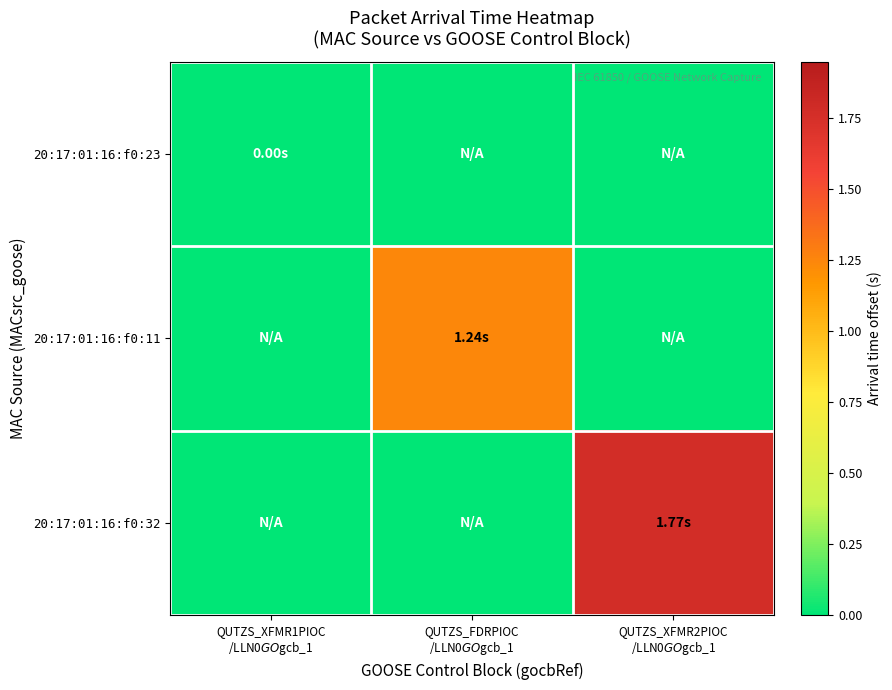

Reading left to right, list all the values displayed in this chart.

20:17:01:16:f0:23: QUTZS_XFMR1PIOC
/LLN0$GO$gcb_1=0.0	QUTZS_FDRPIOC
/LLN0$GO$gcb_1=-1.0	QUTZS_XFMR2PIOC
/LLN0$GO$gcb_1=-1.0
20:17:01:16:f0:11: QUTZS_XFMR1PIOC
/LLN0$GO$gcb_1=-1.0	QUTZS_FDRPIOC
/LLN0$GO$gcb_1=1.2	QUTZS_XFMR2PIOC
/LLN0$GO$gcb_1=-1.0
20:17:01:16:f0:32: QUTZS_XFMR1PIOC
/LLN0$GO$gcb_1=-1.0	QUTZS_FDRPIOC
/LLN0$GO$gcb_1=-1.0	QUTZS_XFMR2PIOC
/LLN0$GO$gcb_1=1.8